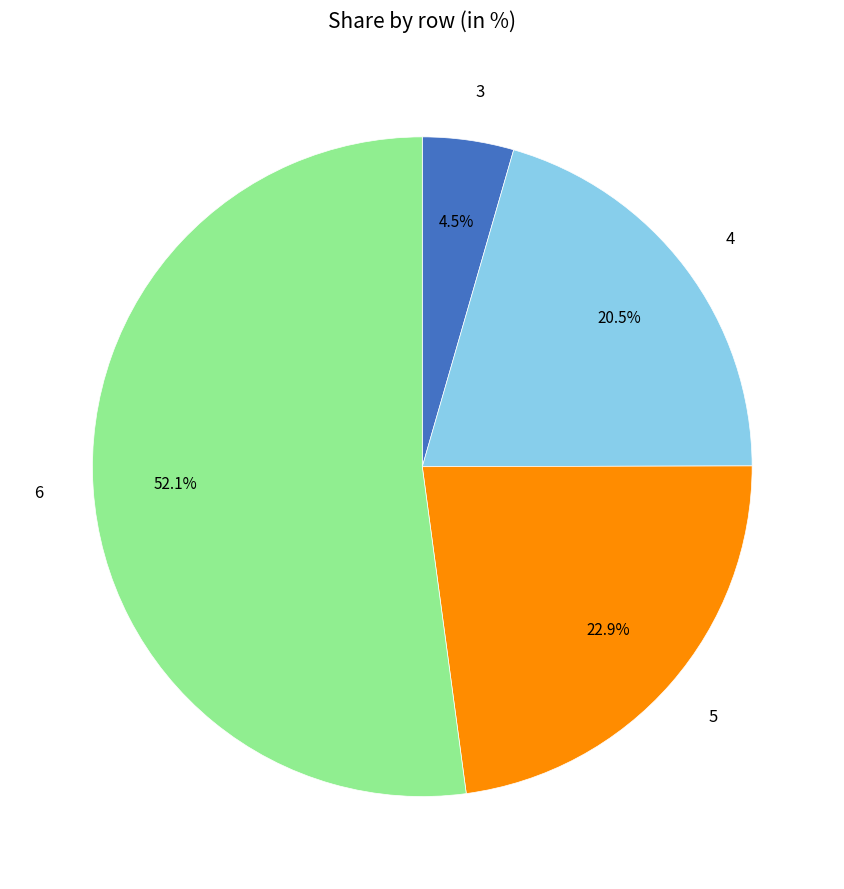

Is there a majority slice in this chart?

Yes